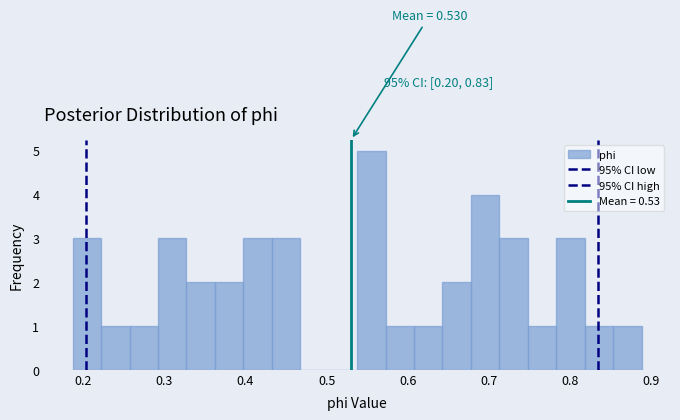

Around what value on the x-axis is the tallest bar? Give the approximate position of its centre, as read against the axis.

0.56